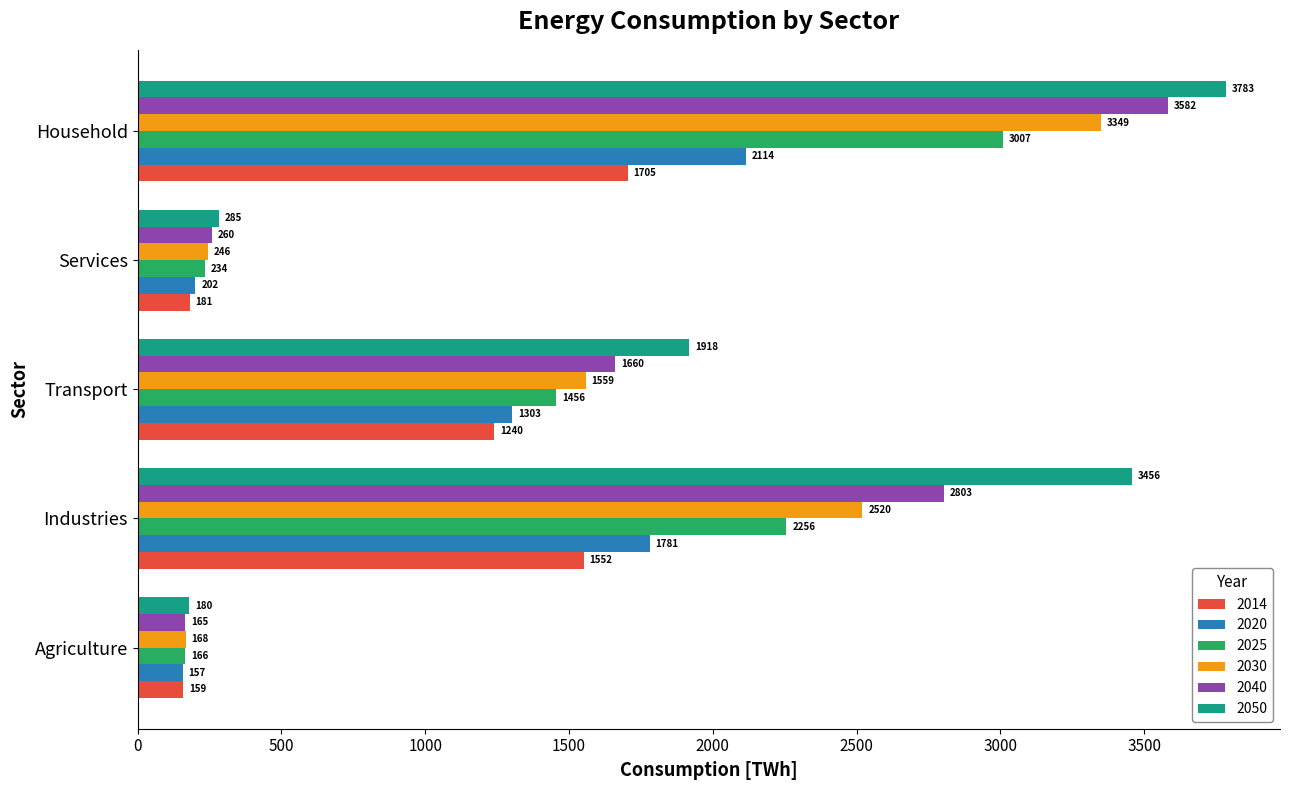

Which category has the lowest value in the 2014 series?

Agriculture